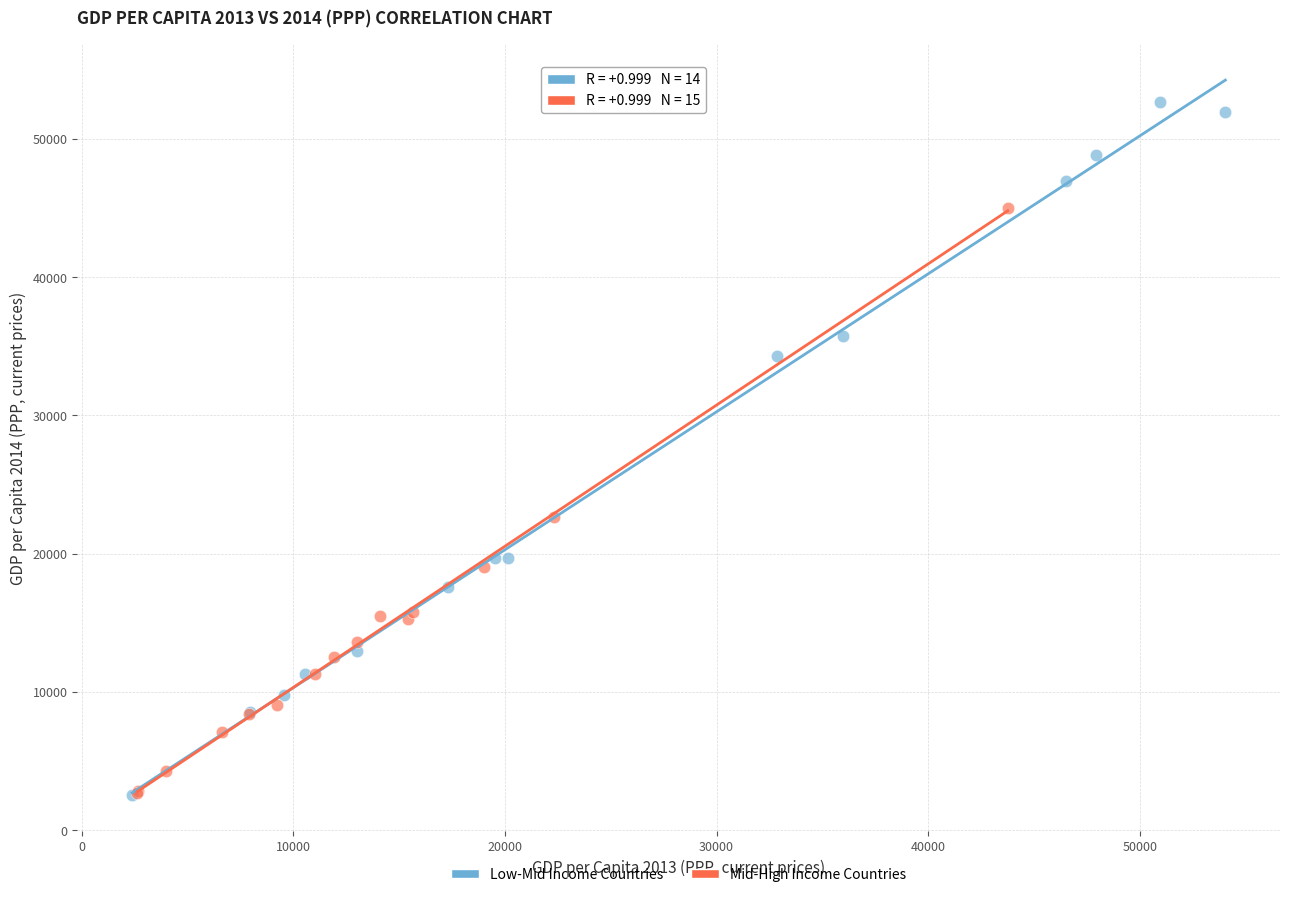

Which series has the largest Y range (max minus min)?

Low-Mid Income Countries